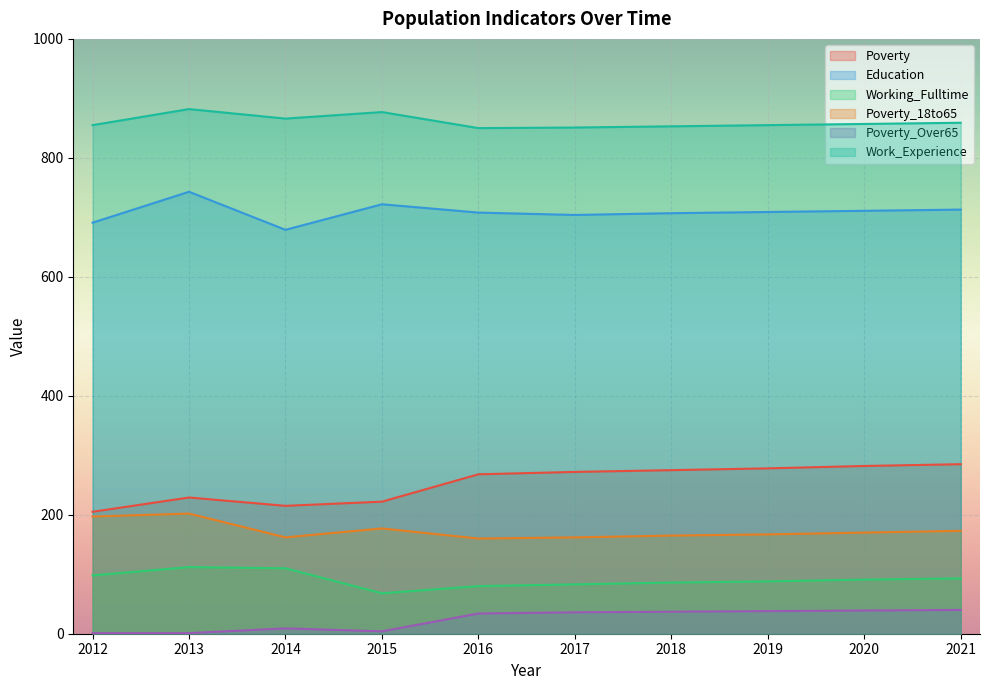

What is the lowest value of the Poverty_18to65 series?

160